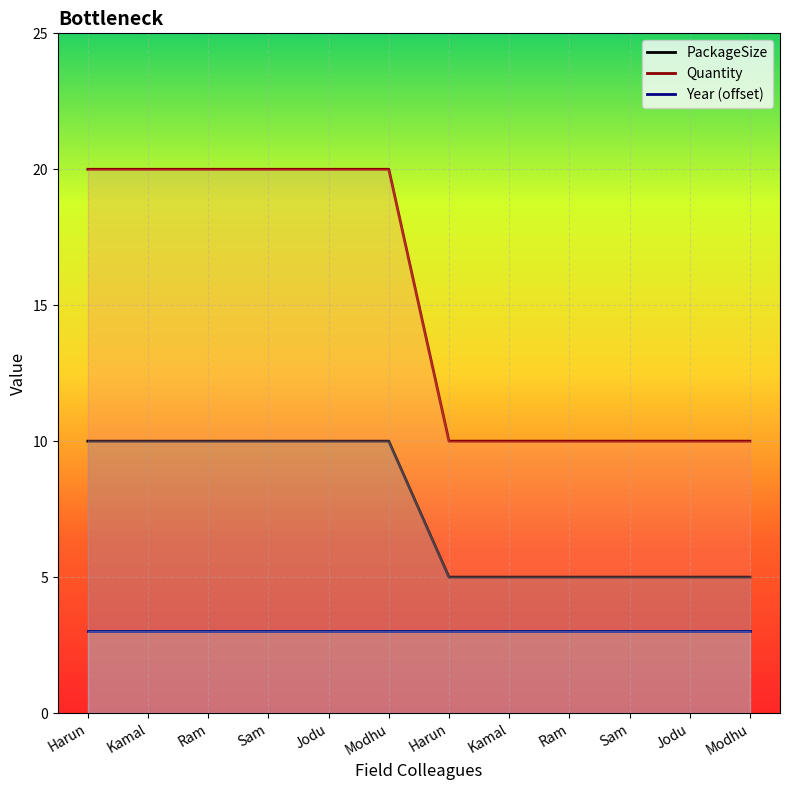

At which category is the sum across all series the highest?

Harun